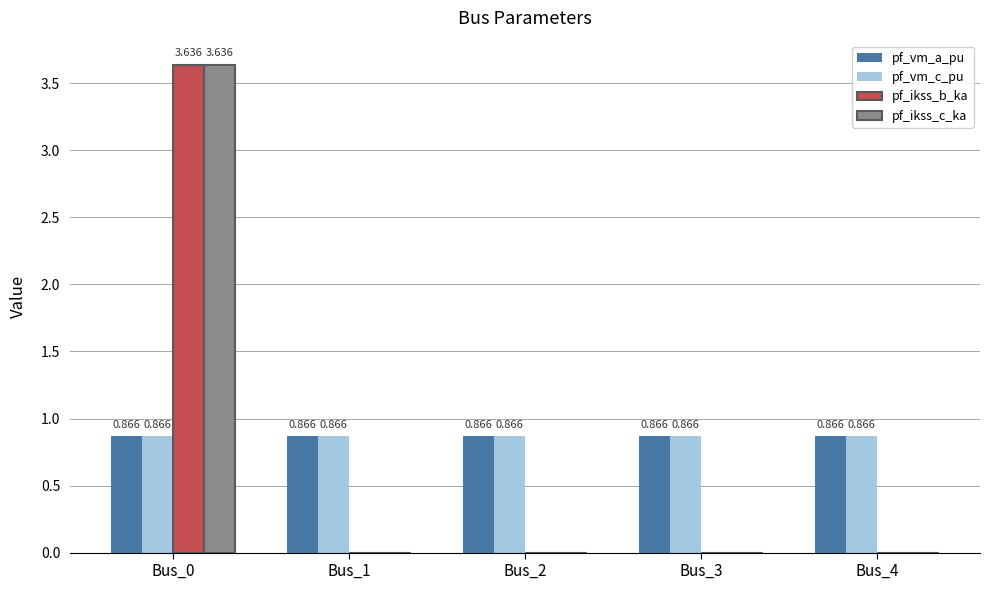

Is the value of pf_ikss_b_ka at Bus_4 greater than the value of pf_vm_c_pu at Bus_3?

No